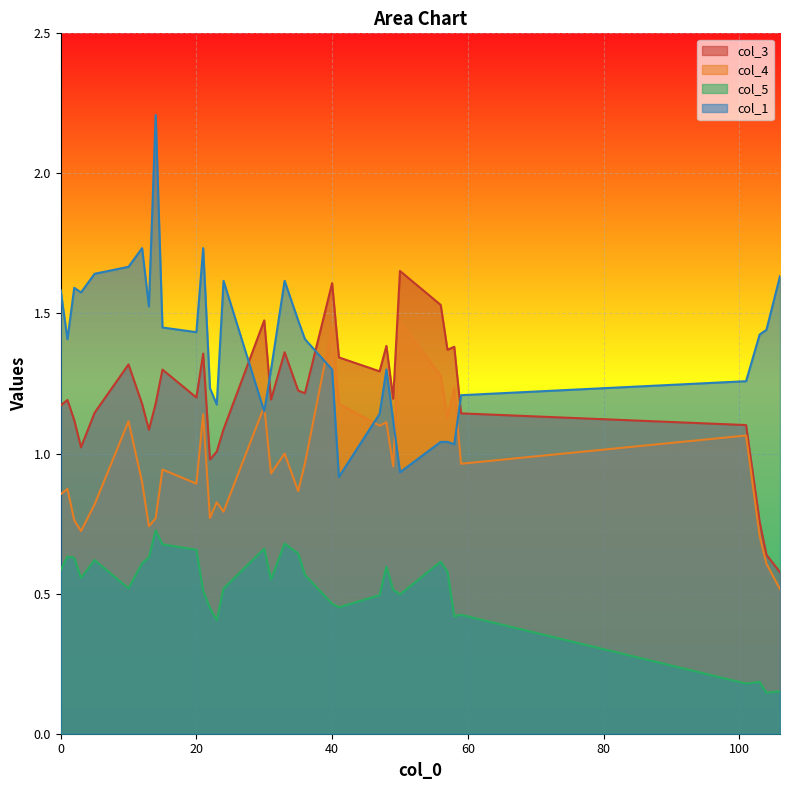

What is the spread (max minus min) of values at 13?

0.9